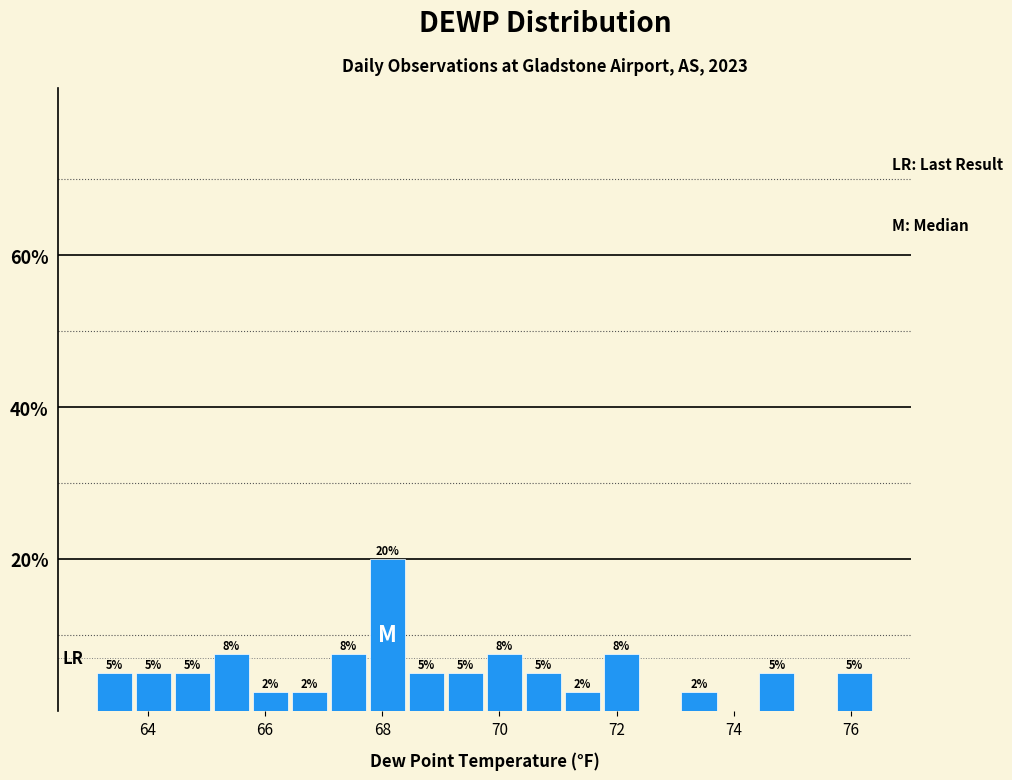

Read against the x-axis, roughly where is the centre of the tallest bar?

68.0